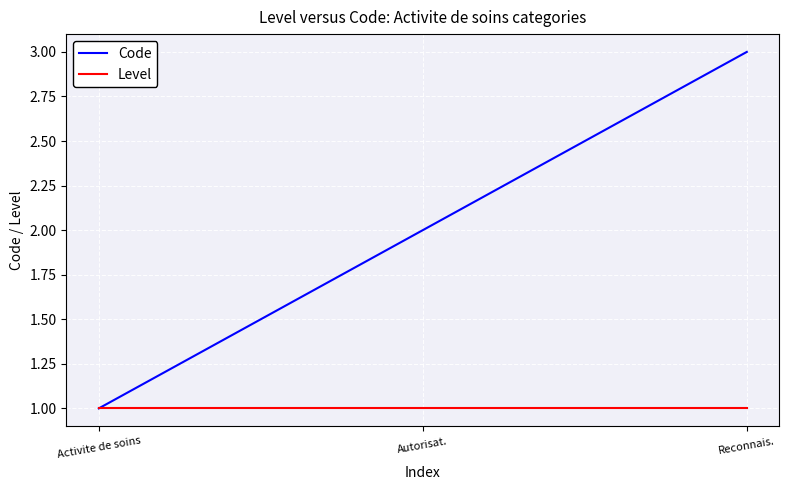

True or false: Level has a value of 1 at Autorisat..

True